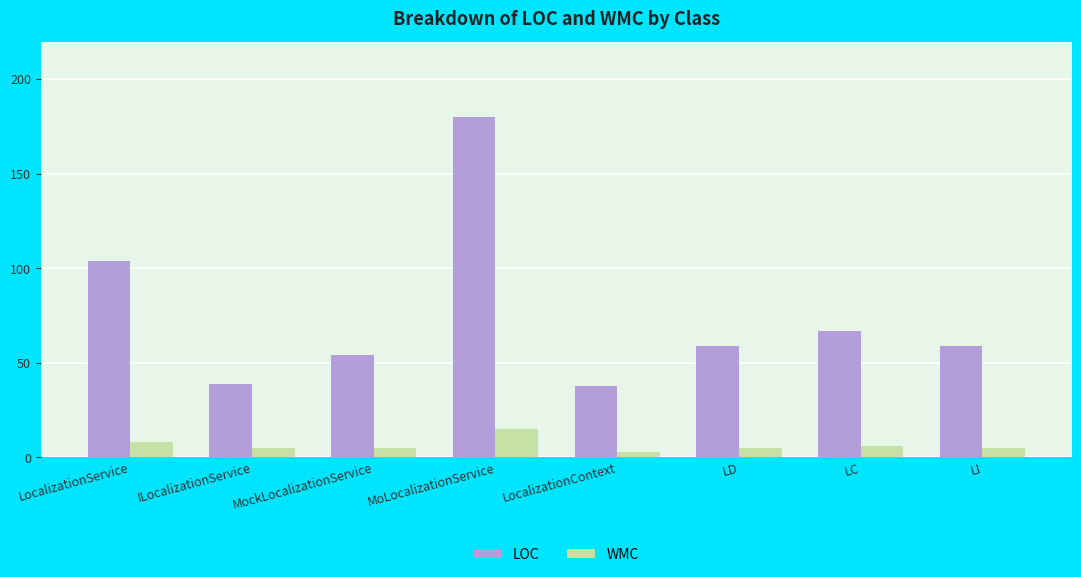

At which label does WMC reach its peak?

MoLocalizationService